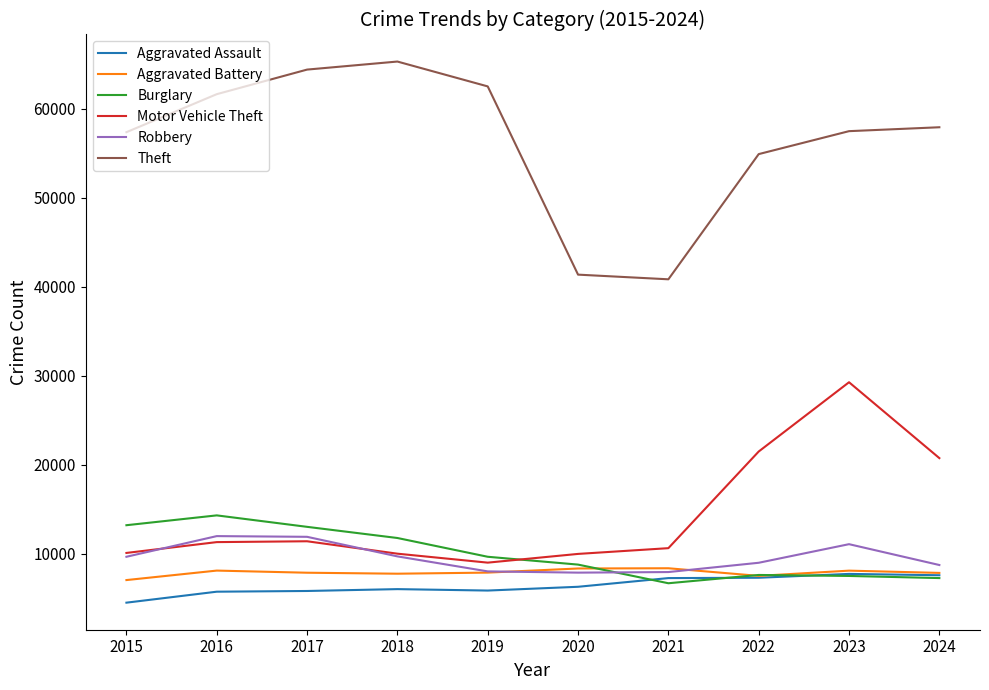

What is the average value of the Theft series?

56357